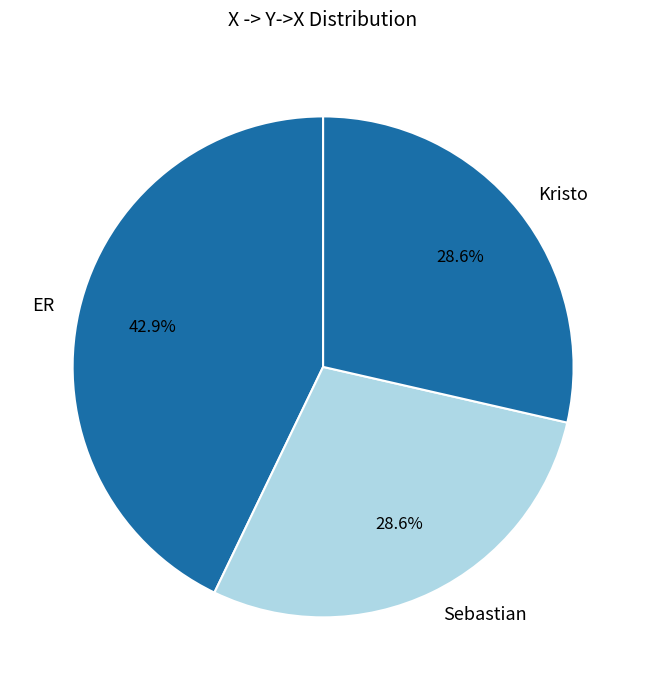

Do ER and Kristo together represent more than half of the pie?

Yes